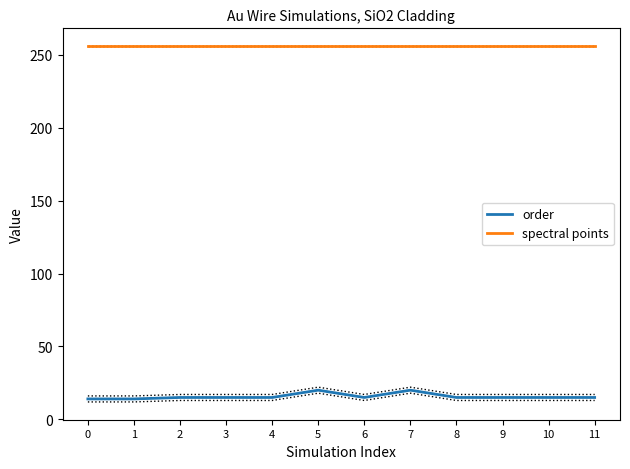

How many order values are between 15 and 16?

8